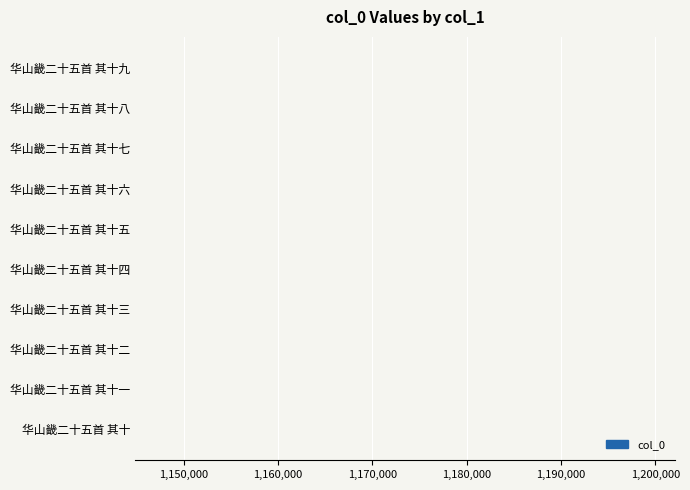

Approximately how many times larger is the value at 华山畿二十五首 其十三 compared to 华山畿二十五首 其十四?

1.0